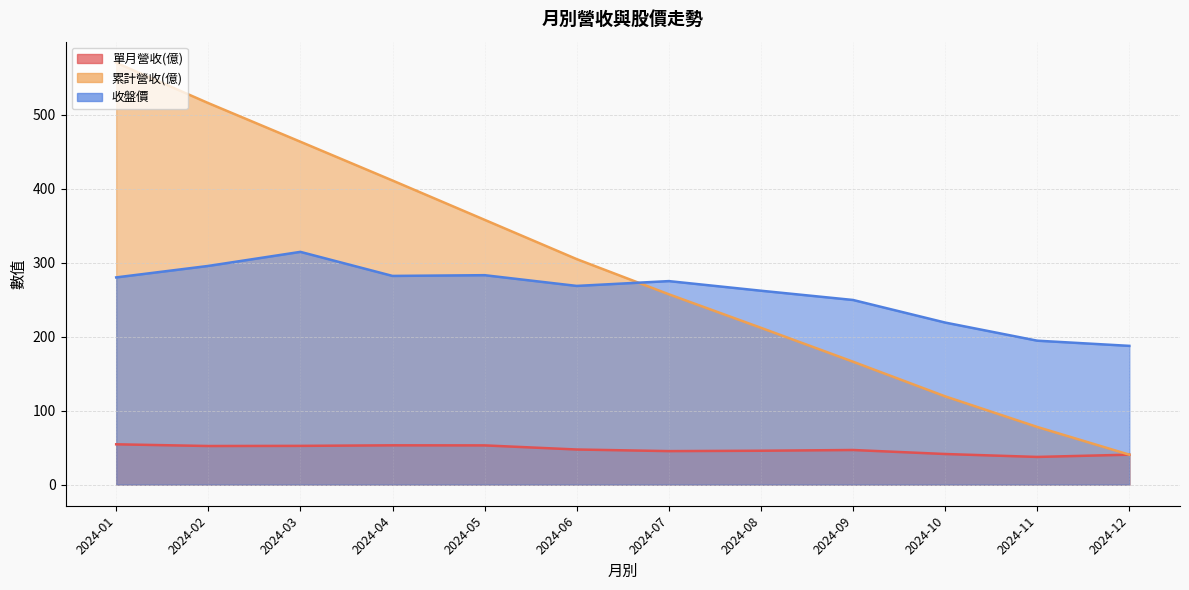

Reading left to right, extract all data points from this chart.

單月營收(億): 2024-01=54.5	2024-02=52.2	2024-03=52.4	2024-04=53.1	2024-05=53.0	2024-06=47.5	2024-07=45.3	2024-08=45.8	2024-09=46.8	2024-10=41.4	2024-11=37.4	2024-12=40.5
累計營收(億): 2024-01=570.0	2024-02=515.5	2024-03=463.3	2024-04=410.9	2024-05=357.8	2024-06=304.7	2024-07=257.2	2024-08=211.9	2024-09=166.1	2024-10=119.3	2024-11=77.9	2024-12=40.5
收盤價: 2024-01=280.0	2024-02=295.5	2024-03=314.5	2024-04=282.0	2024-05=283.0	2024-06=268.5	2024-07=275.0	2024-08=262.0	2024-09=249.5	2024-10=219.0	2024-11=194.5	2024-12=187.5